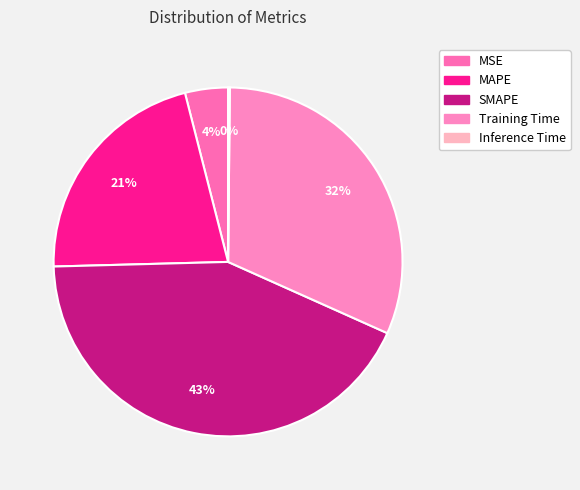

Is there any slice that represents more than half of the pie?

No